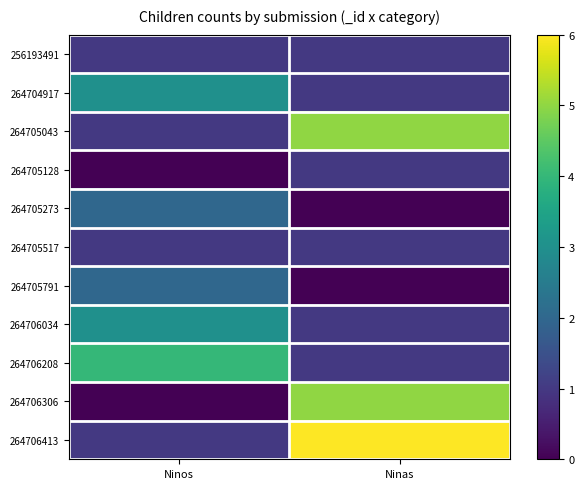

Which has a higher value, Ninos or Ninas?

Ninos